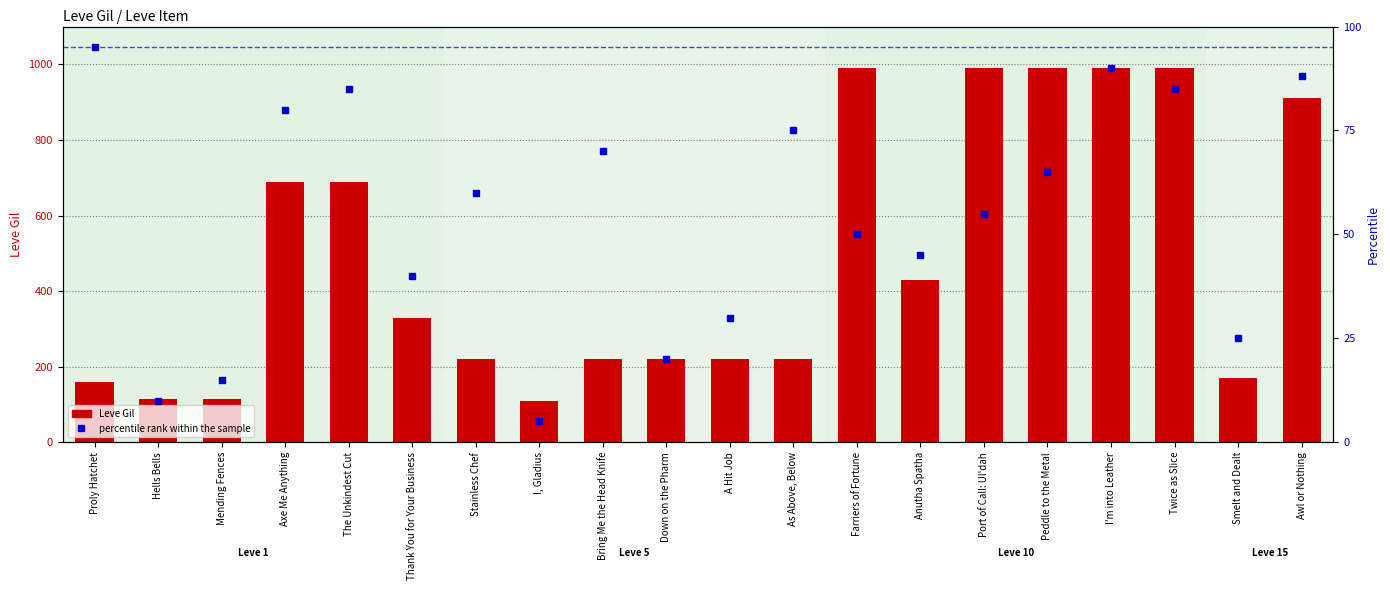

What are all the series names shown in the legend?

Leve Gil, percentile rank within the sample